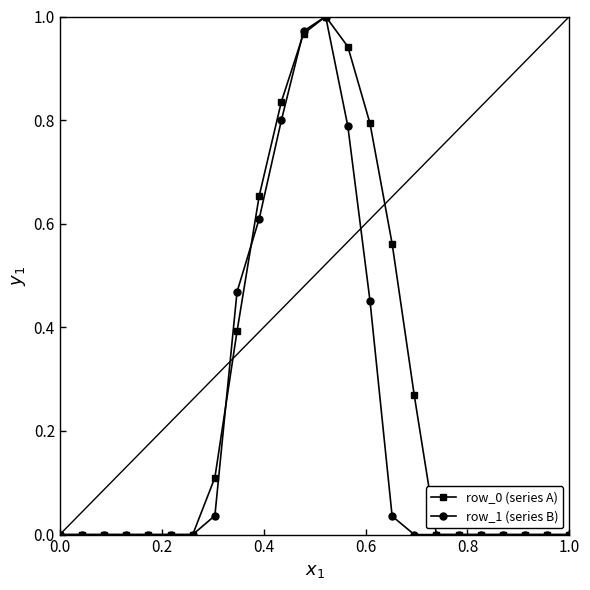

True or false: row_0 (series A) has more than 0 interior local peaks.

True